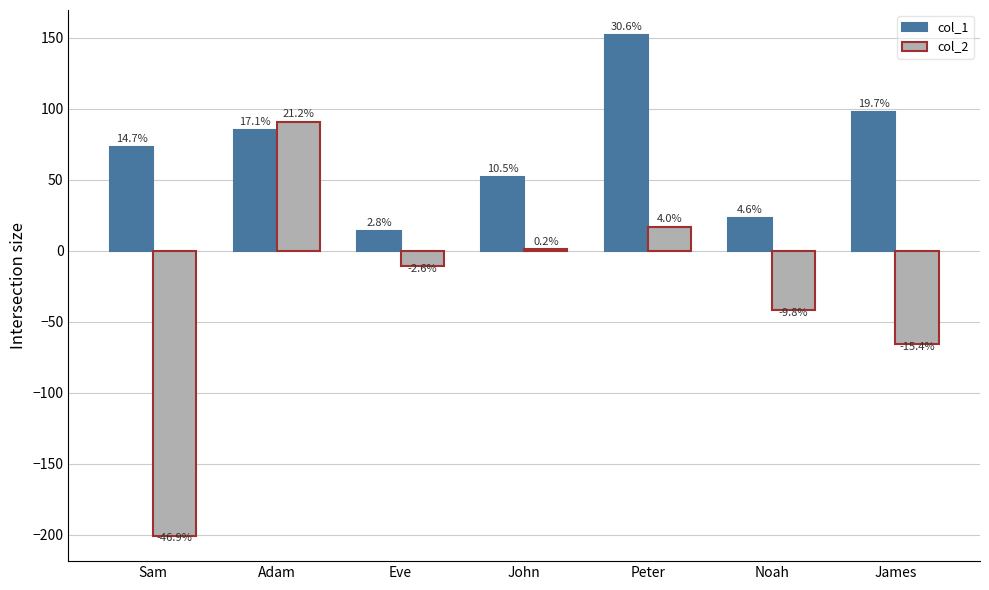

Does the chart contain stacked bars?

No